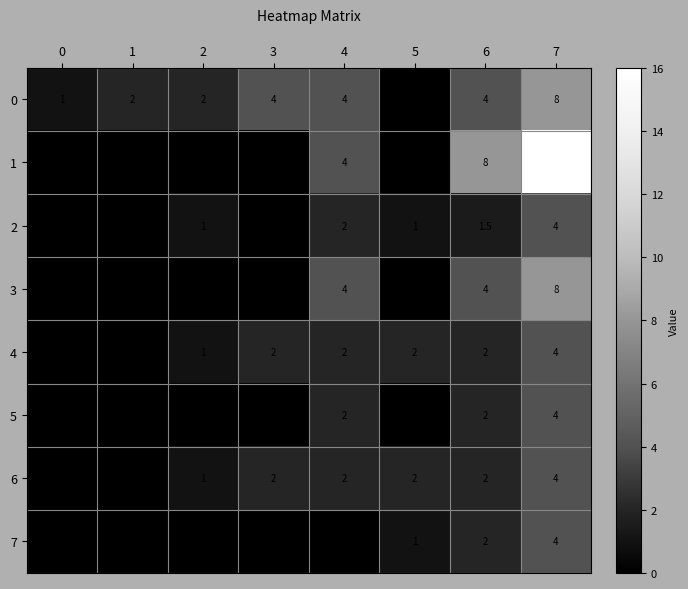

At which category is the sum across all series the highest?

7